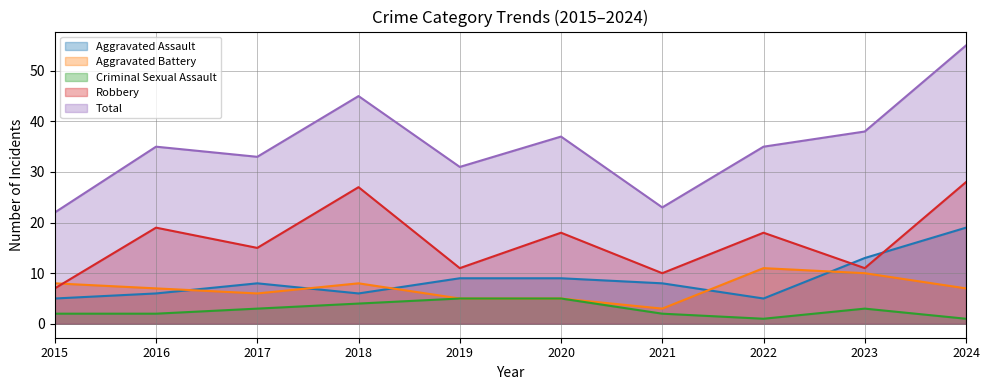

What value does the Aggravated Battery series have at 2018?

8